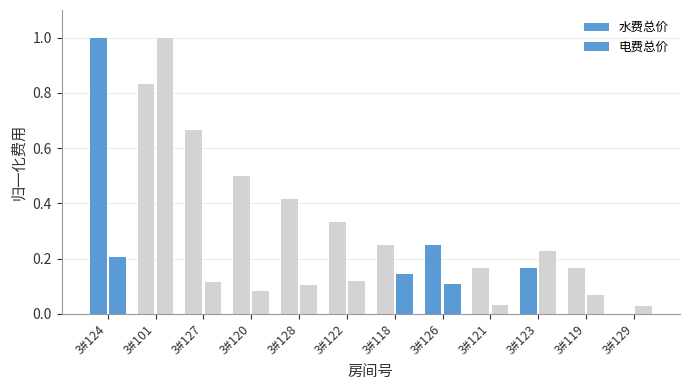

At how many categories does at least one series exceed 0?

12